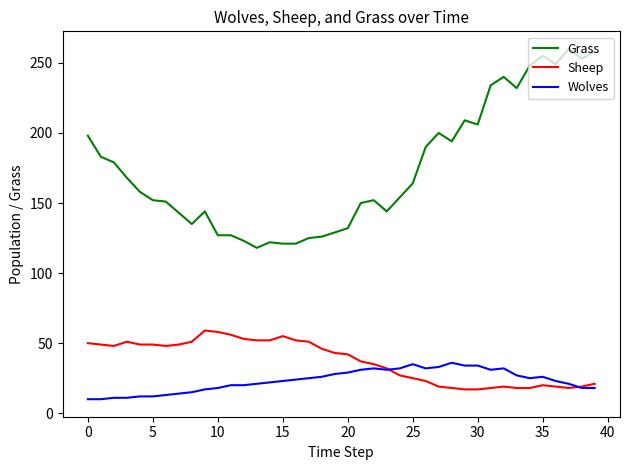

True or false: Grass and Sheep intersect in this chart.

False